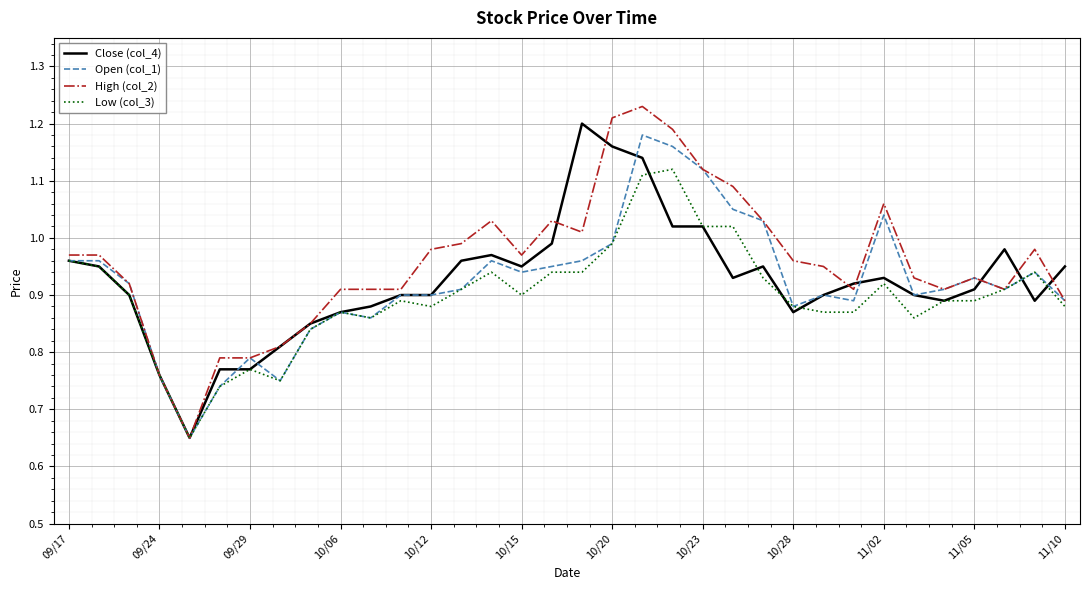

Does the chart have visible grid lines?

Yes